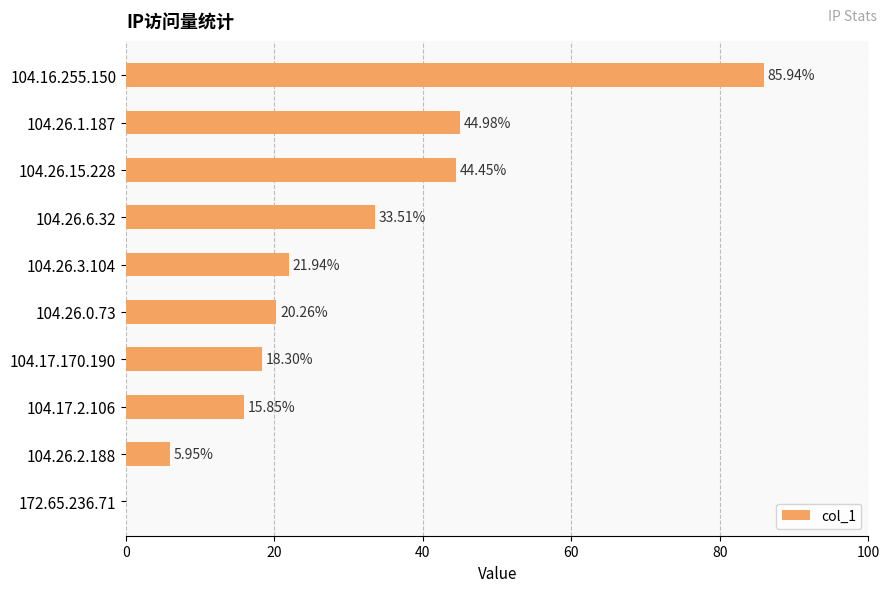

How many values exceed 21?

5